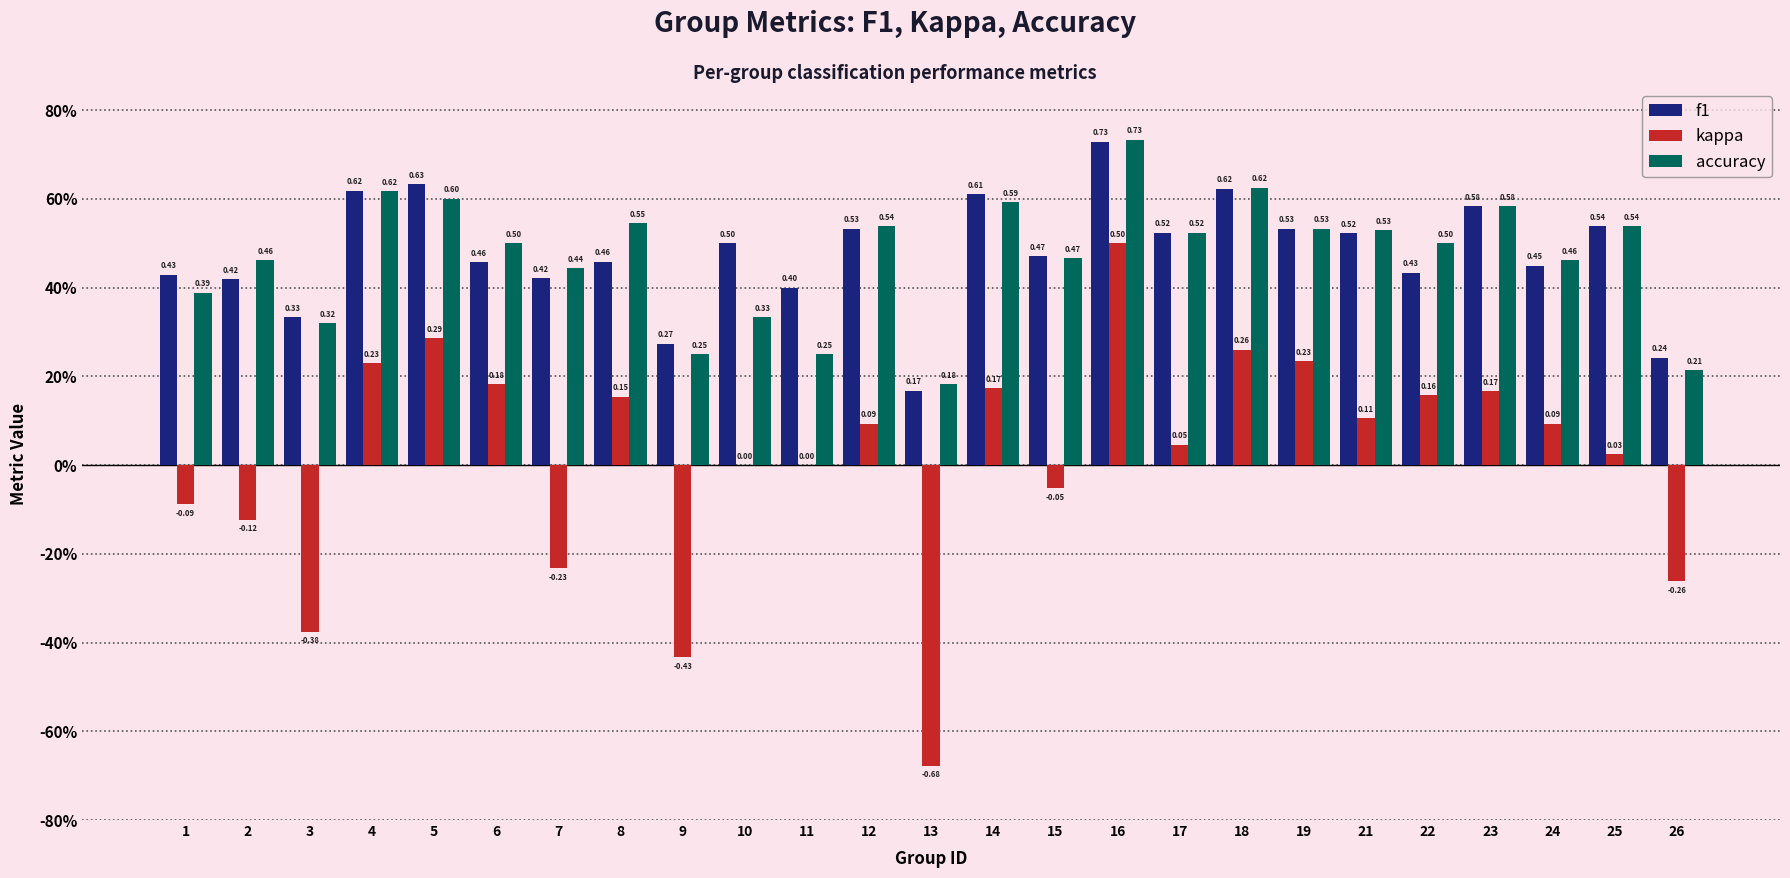

Are the bars horizontal?

No